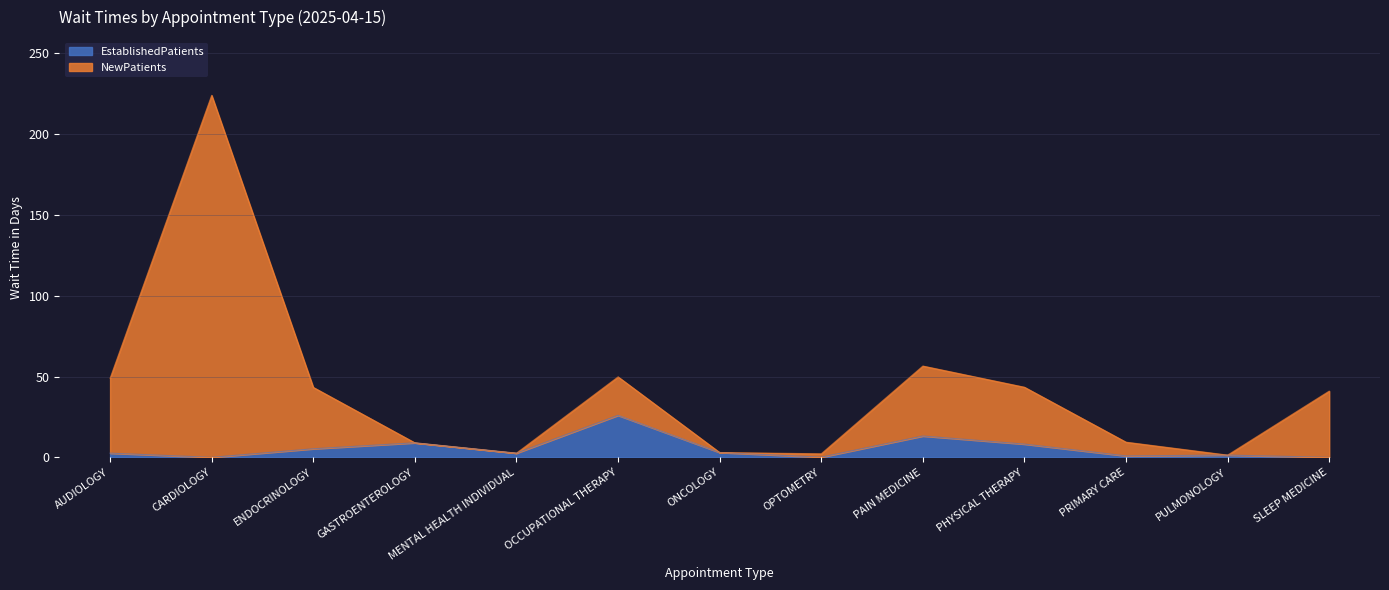

Which series changed the most between CARDIOLOGY and ENDOCRINOLOGY?

NewPatients